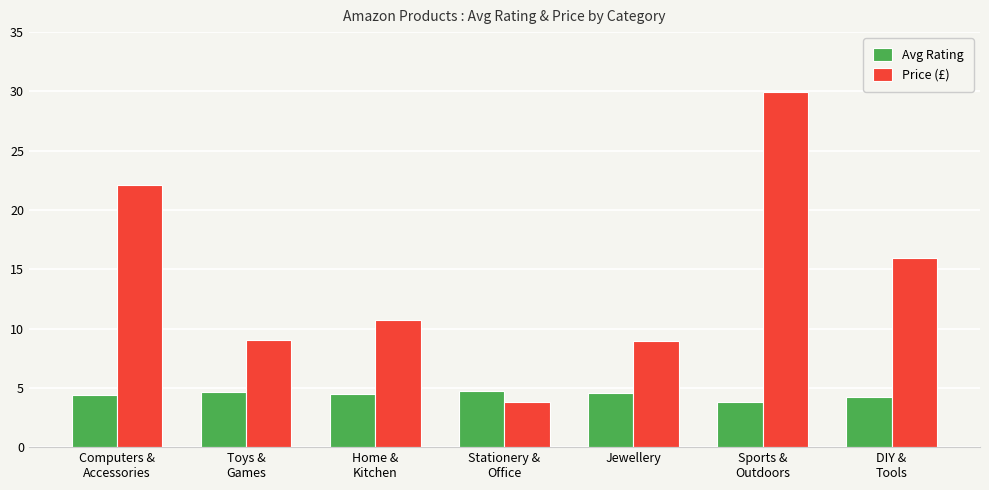

At Stationery &
Office, list the series in order from largest to smallest.

Avg Rating, Price (£)